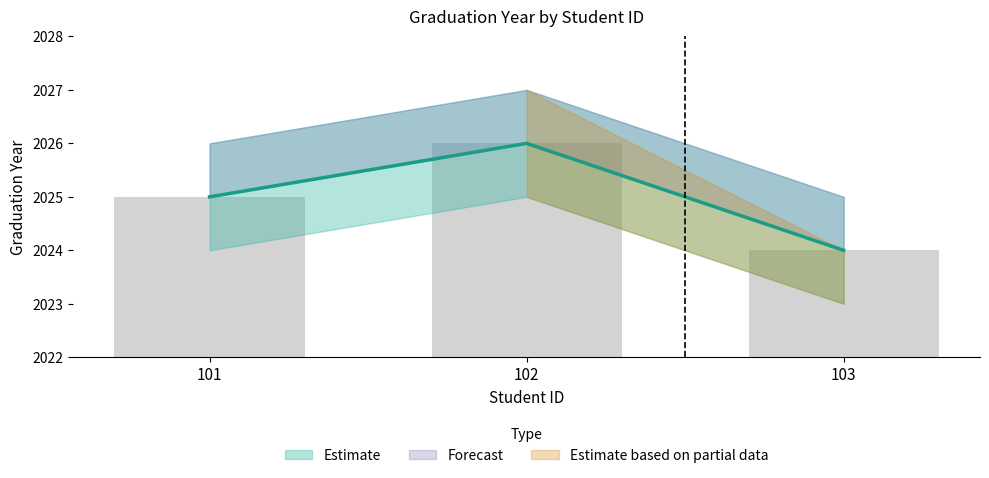

What is the greatest value displayed?

2026